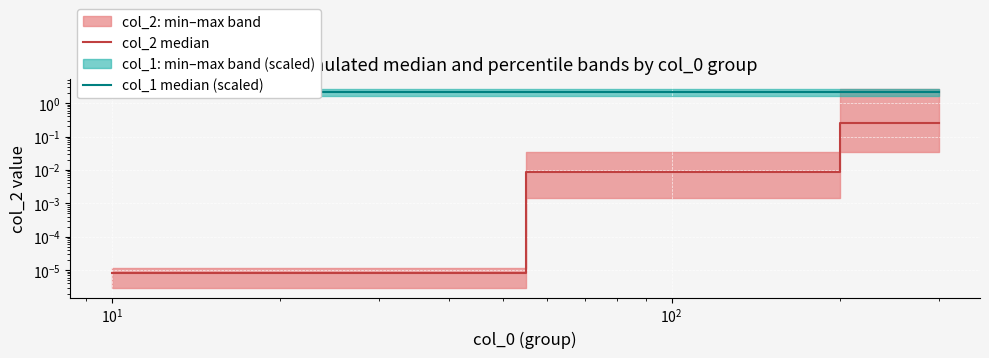

Is it true that col_1 median (scaled) equals 0.7 at $\mathdefault{10^{0}}$?

False